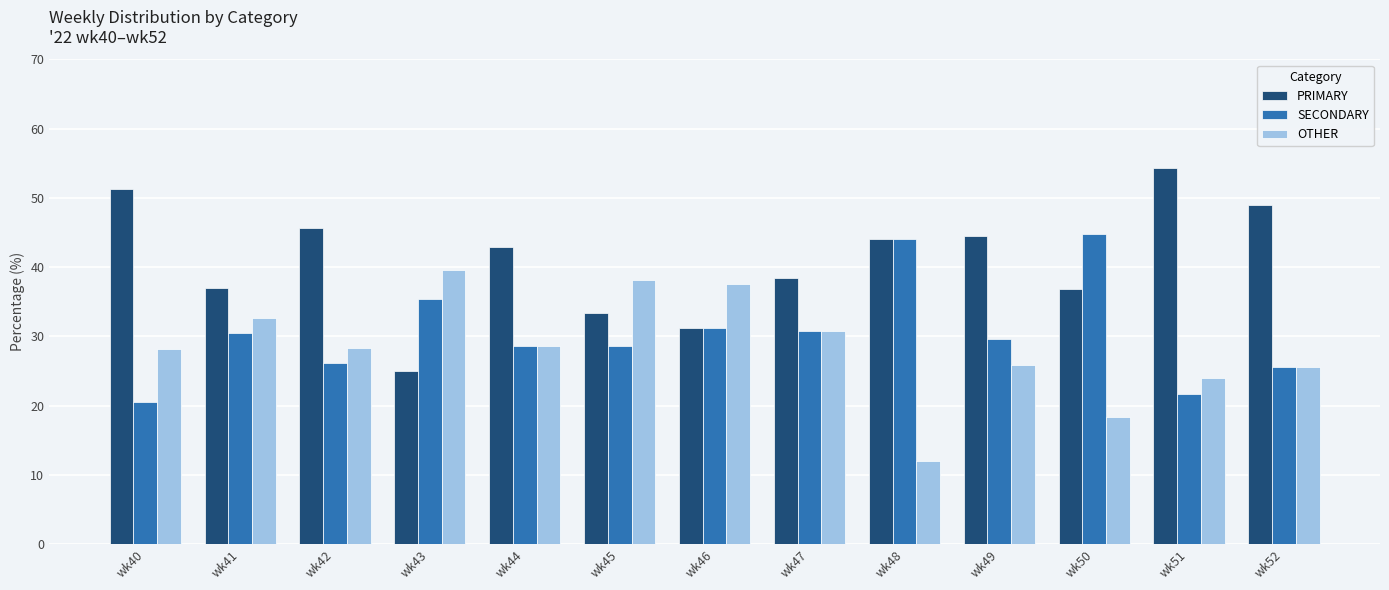

At which label does SECONDARY reach its peak?

wk50